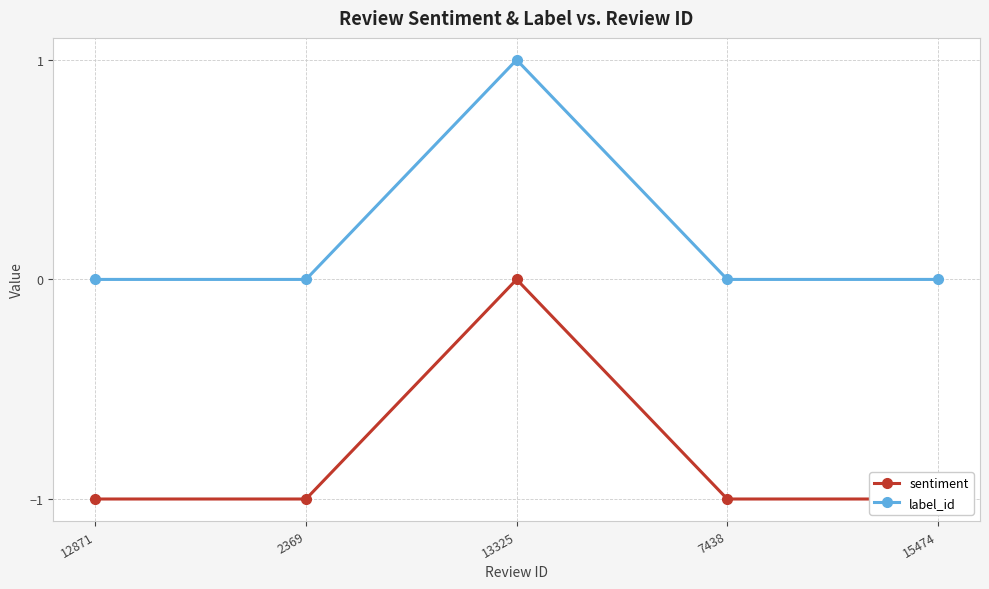

Where is the first local maximum for label_id?

13325